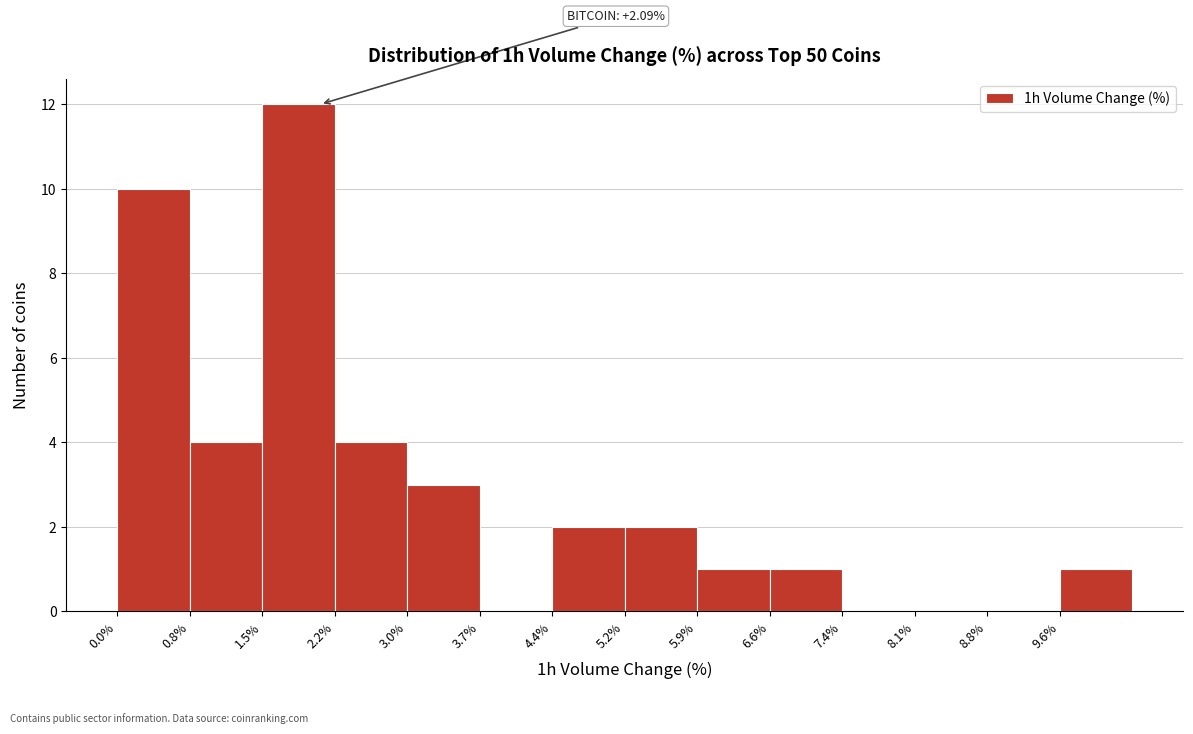

Which range on the x-axis has the tallest bar?

1.5 to 2.2